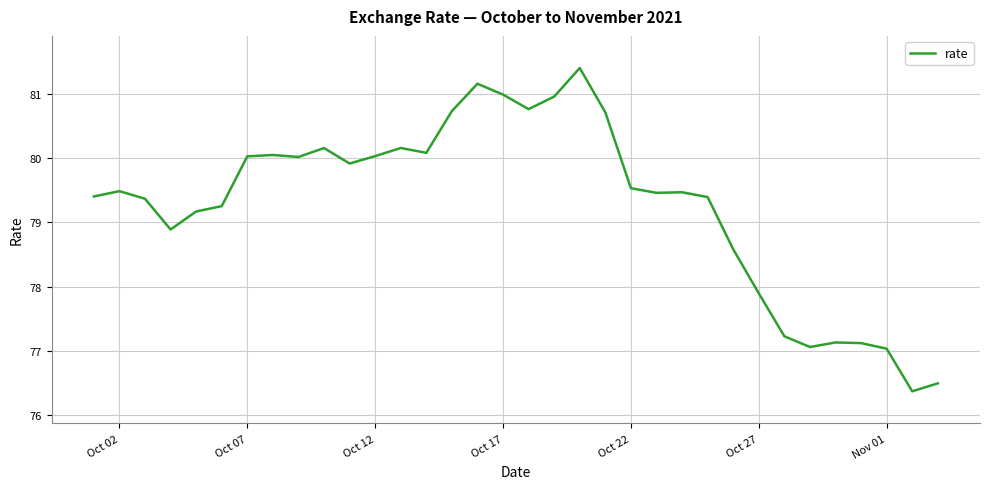

Does the chart have visible grid lines?

Yes